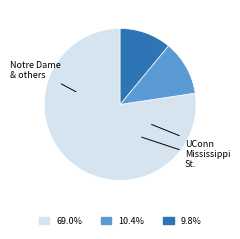

To the nearest percent, what percentage of the pie is Mississippi St.?

10%